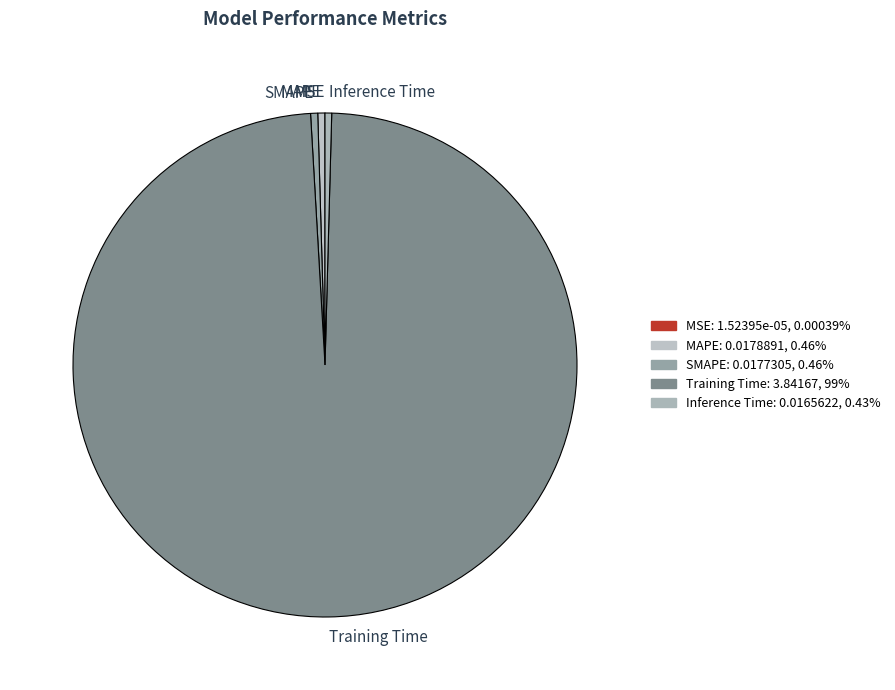

Does Training Time represent more than half of the total?

Yes